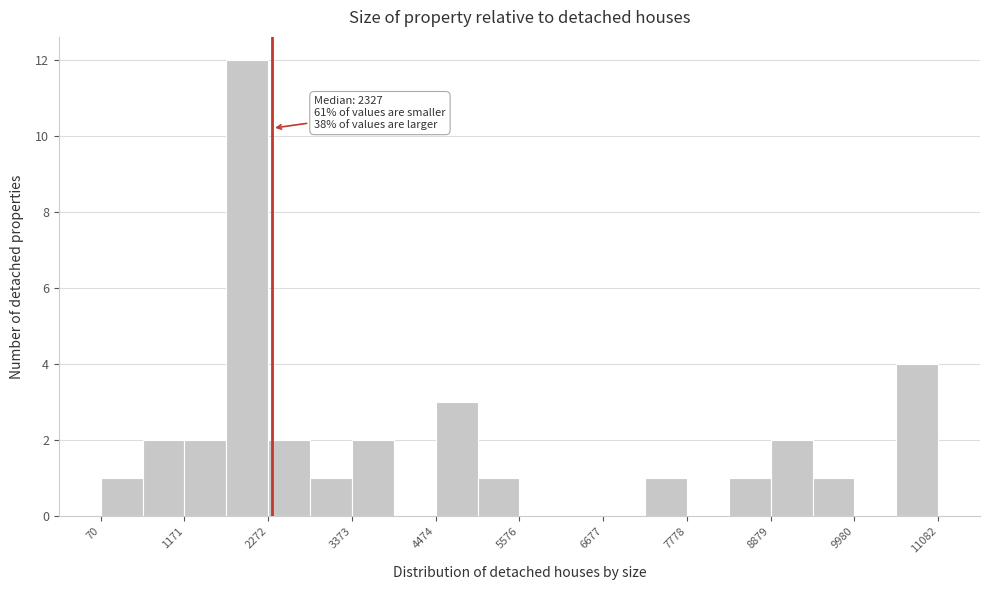

Around what value on the x-axis is the tallest bar? Give the approximate position of its centre, as read against the axis.

2000